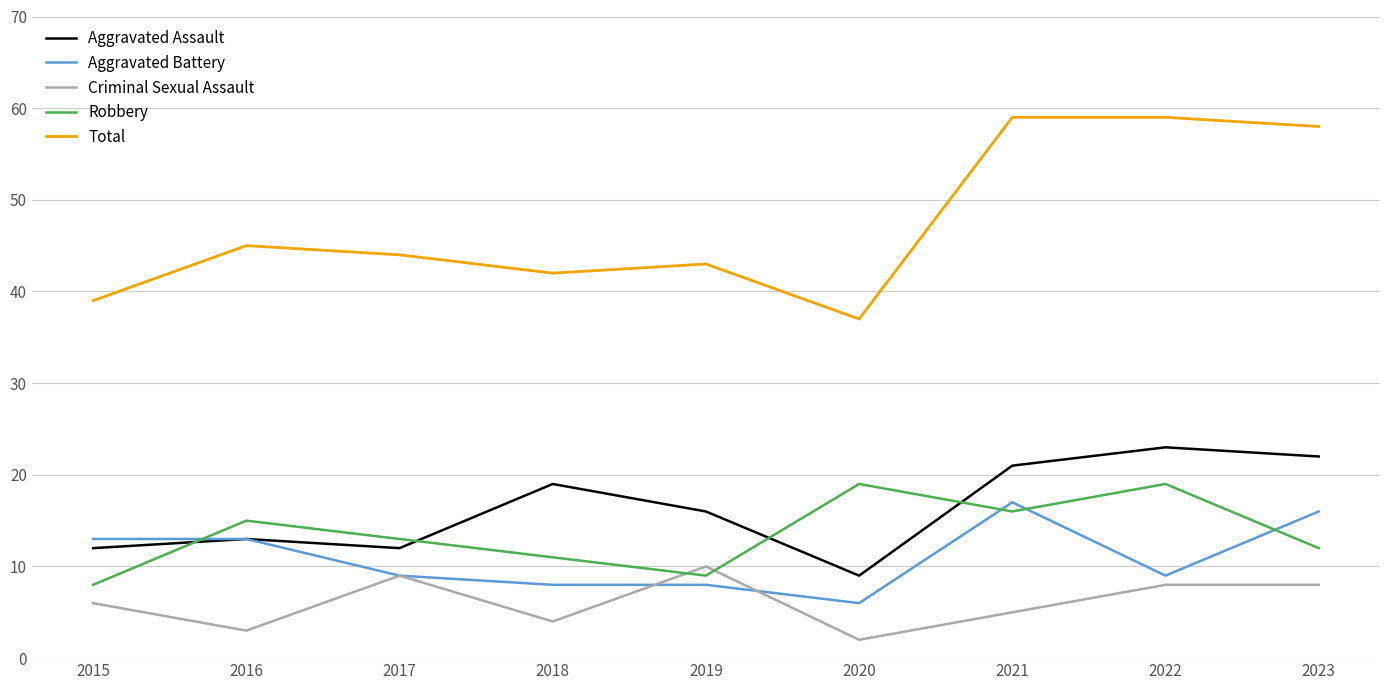

Reading left to right, extract all data points from this chart.

Aggravated Assault: 12	13	12	19	16	9	21	23	22
Aggravated Battery: 13	13	9	8	8	6	17	9	16
Criminal Sexual Assault: 6	3	9	4	10	2	5	8	8
Robbery: 8	15	13	11	9	19	16	19	12
Total: 39	45	44	42	43	37	59	59	58